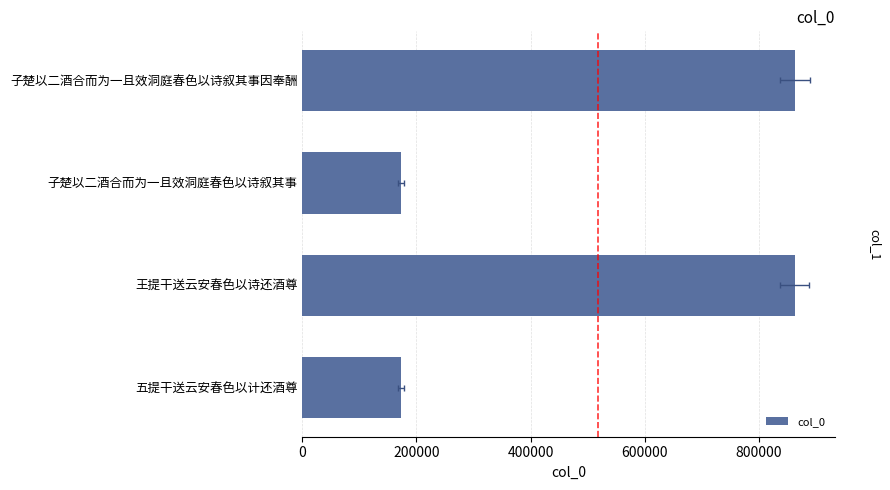

What is the difference between the maximum and second lowest values?

689451